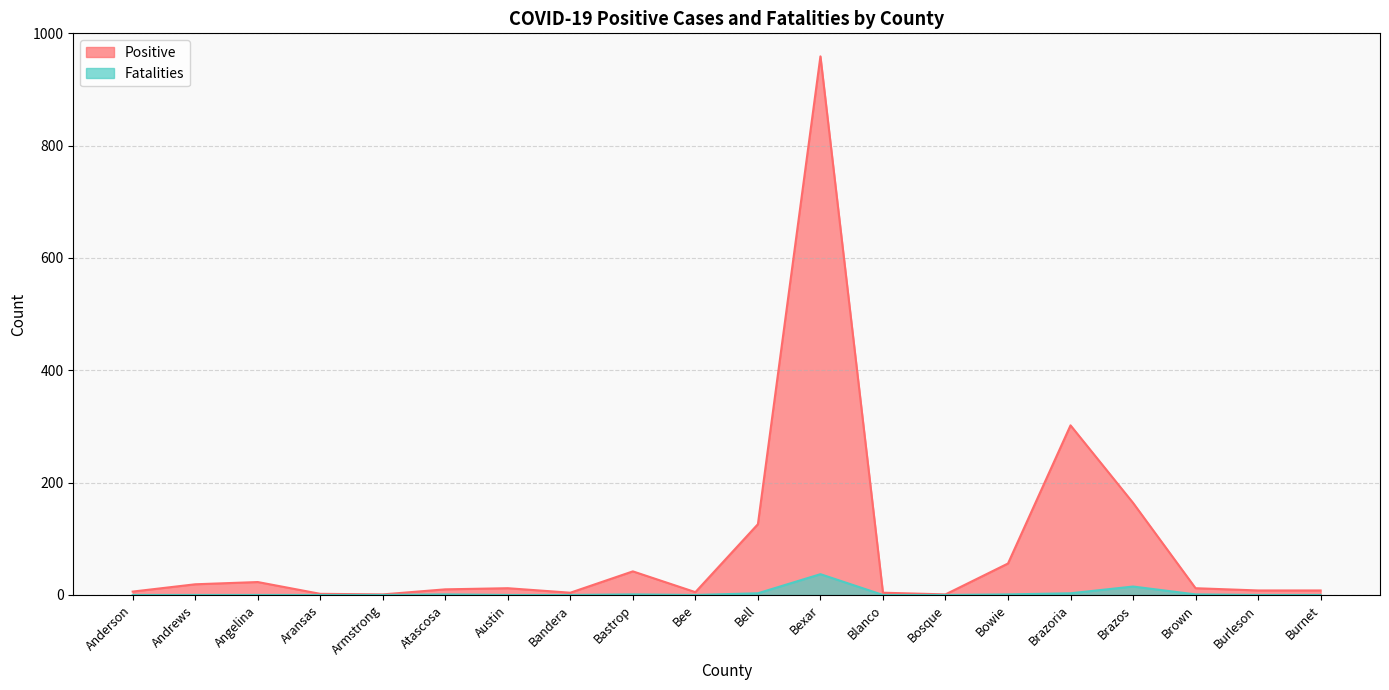

How many lines are shown in the chart?

2